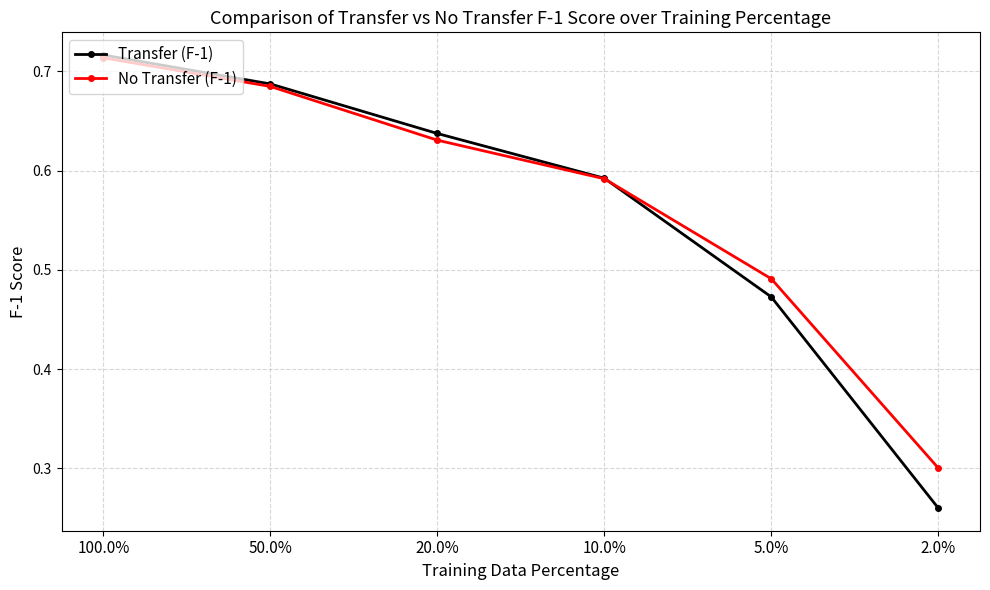

Which series has the largest range (max minus min)?

Transfer (F-1)